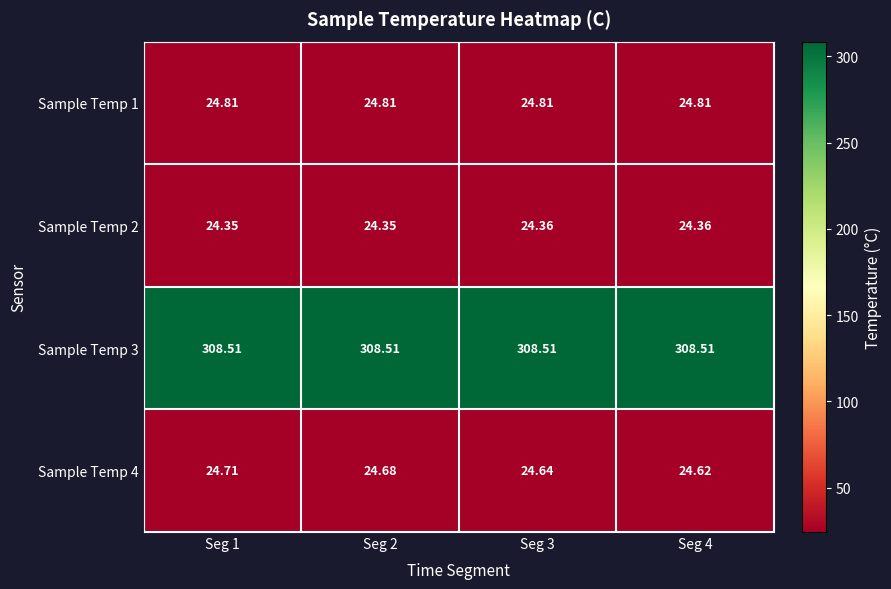

How many categories are shown in the chart?

4